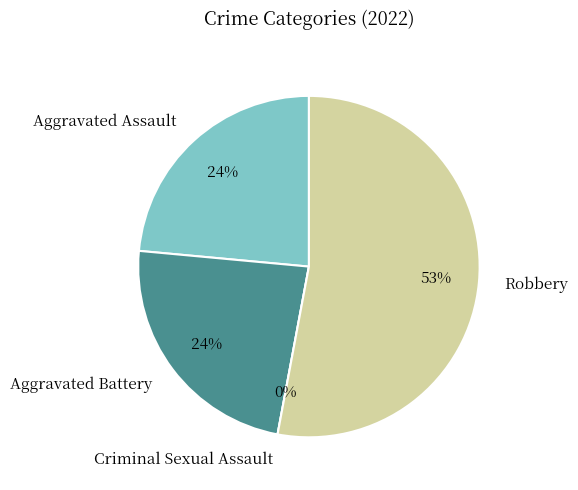

To the nearest percent, what is the difference between the largest and smallest slice percentages?

53%